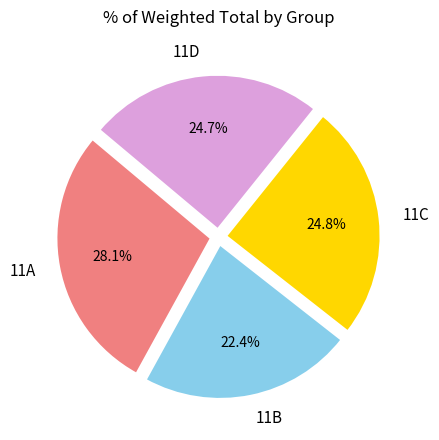

Is there any slice that represents more than half of the pie?

No